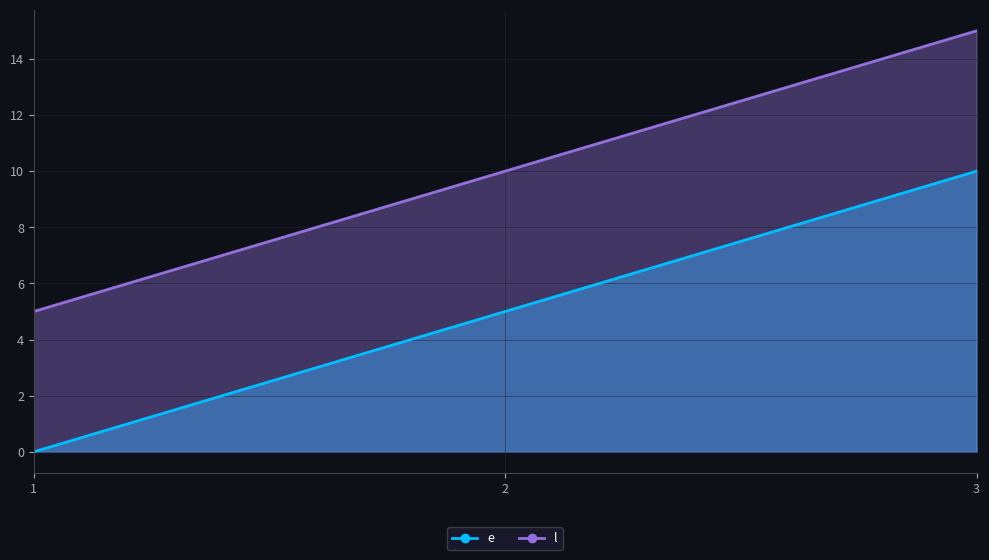

The value of l at 2 is 10. True or false?

True